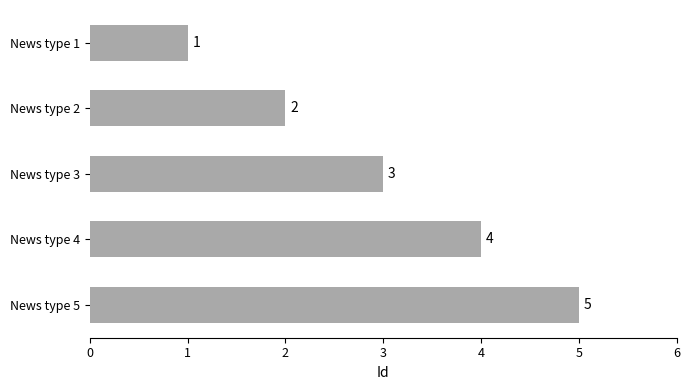

Where is the data nearest to the value 3?

News type 3